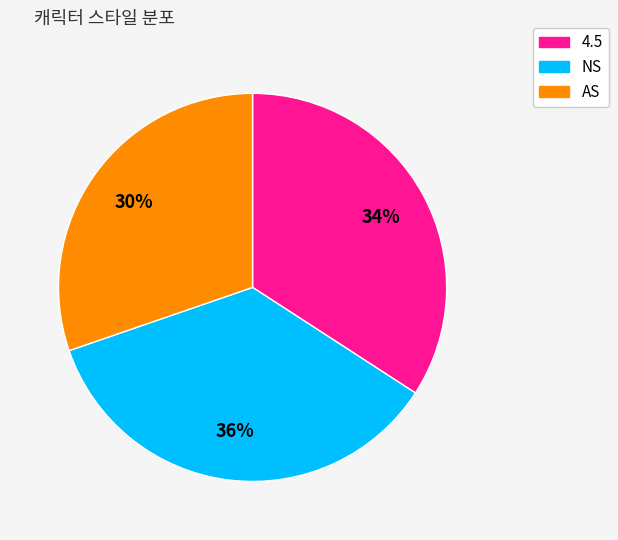

The AS slice represents 23% of the pie. True or false?

False